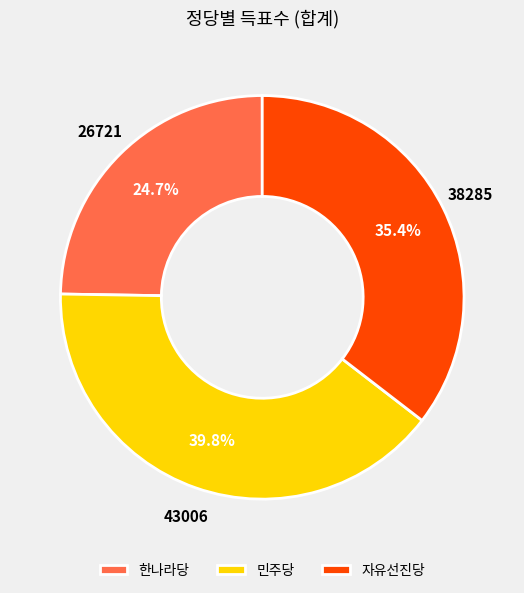

To the nearest percent, what is the difference between the 자유선진당 and 민주당 slice percentages?

4%